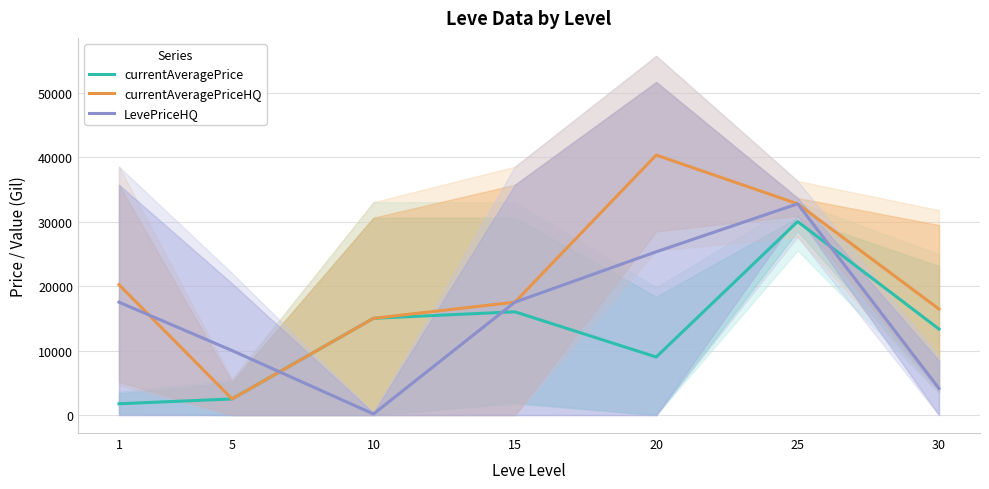

The currentAveragePriceHQ series shows 16440.0 at 30. True or false?

True